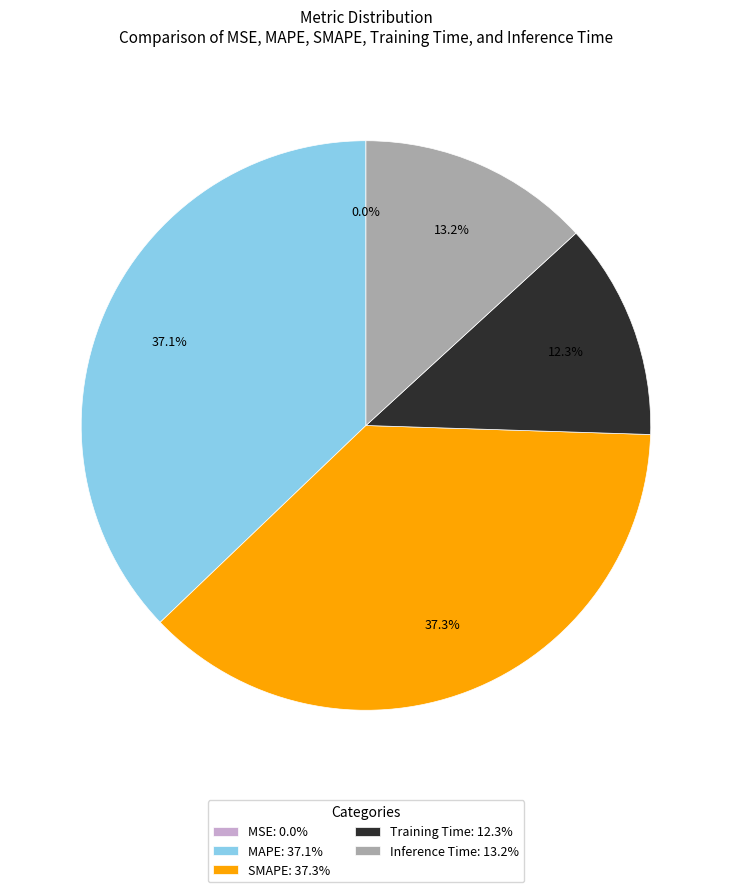

Between MAPE: 37.1% and Training Time: 12.3%, which is larger?

MAPE: 37.1%